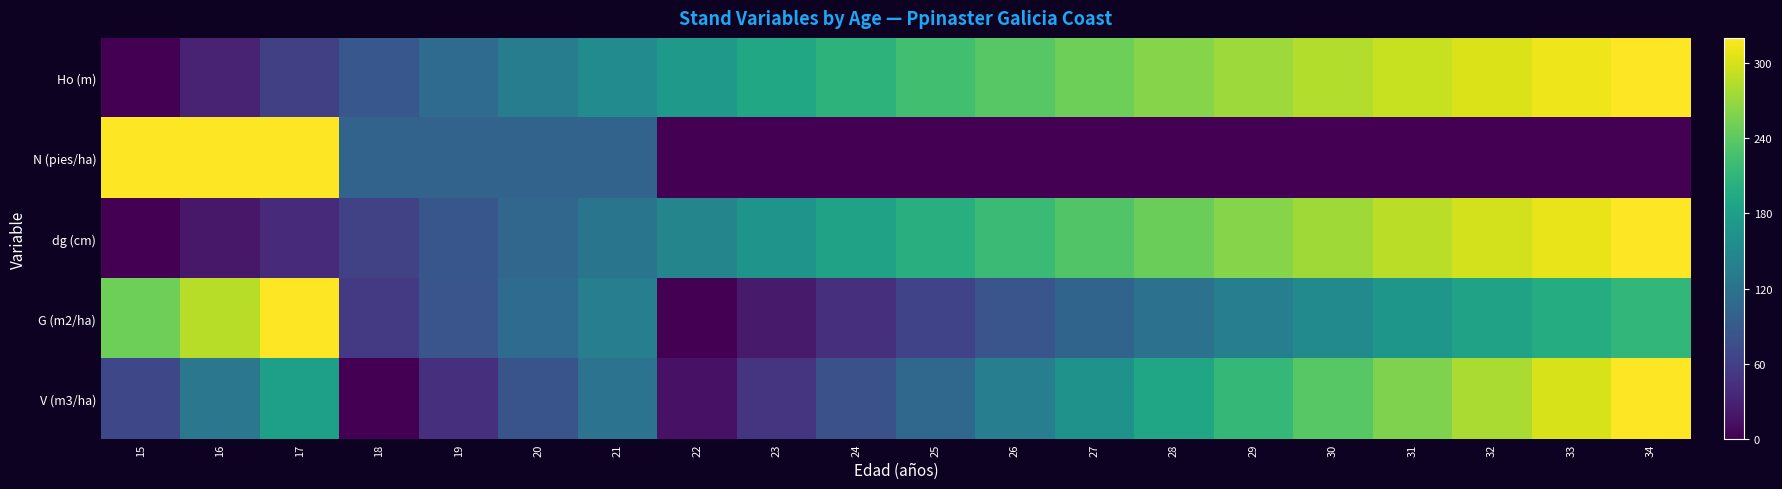

Between 19 and 33, which is larger?

33